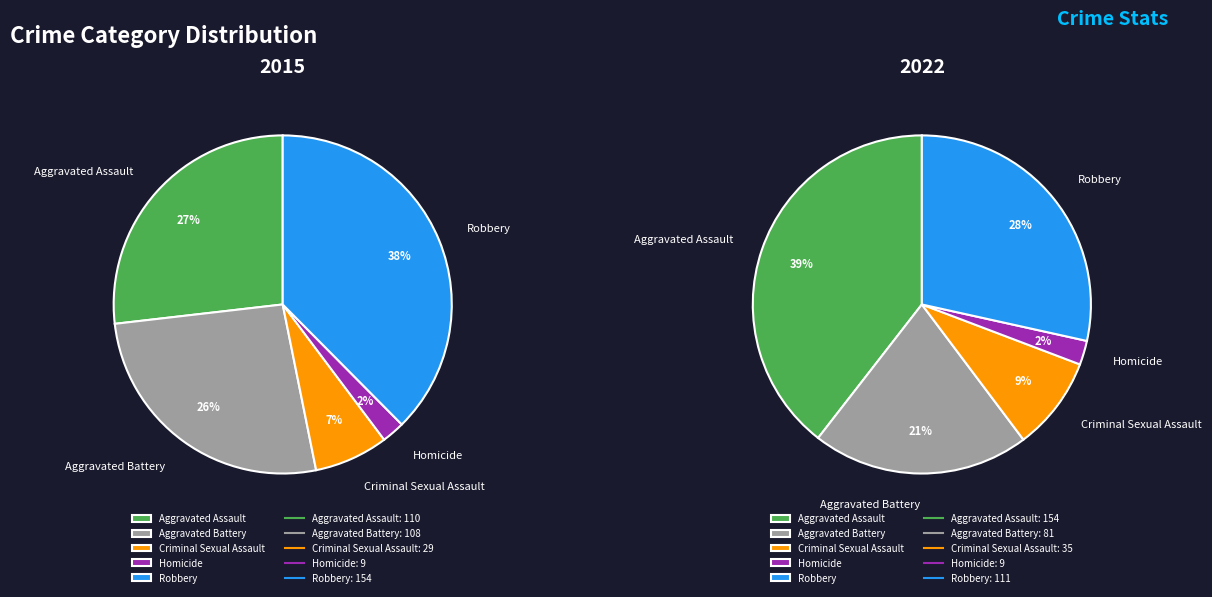

Is there a majority slice in this chart?

No